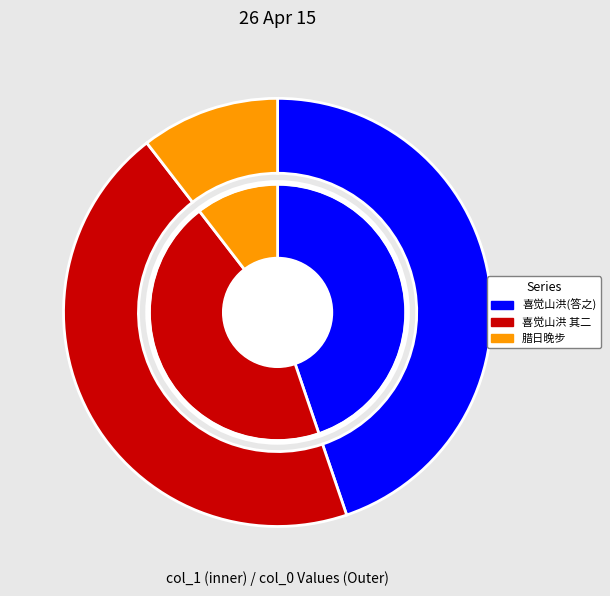

Count the number of slices in the pie.

3